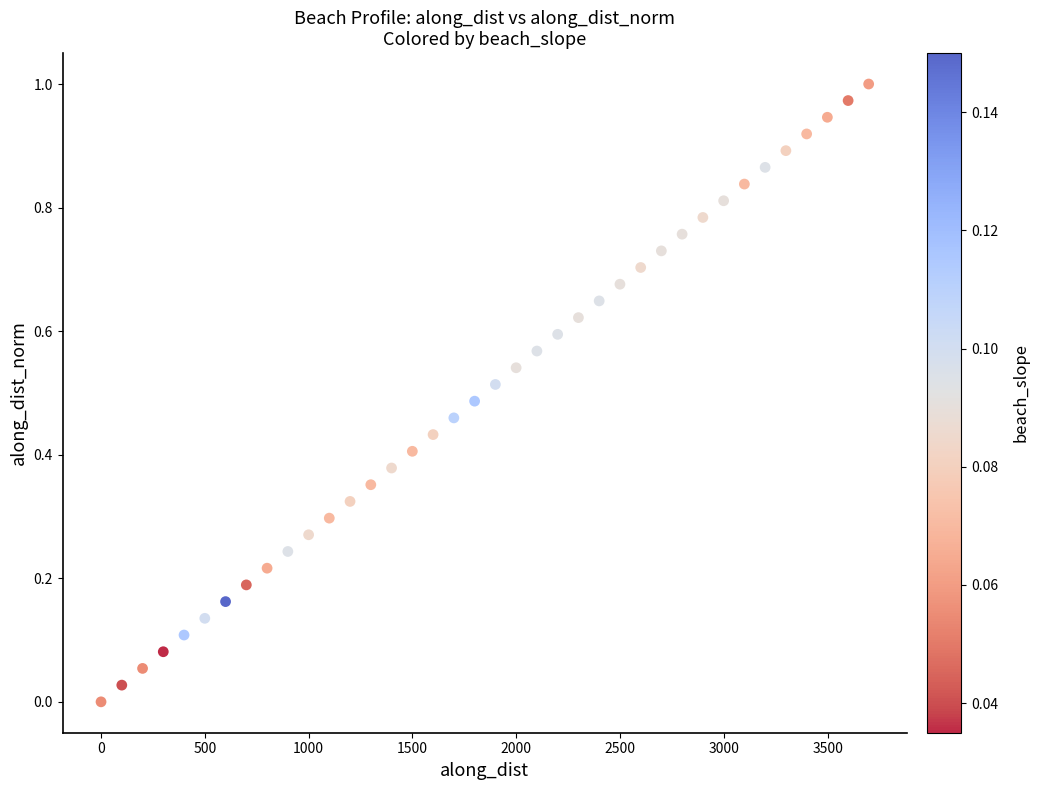

What is the range of X values (max minus min)?

3697.4